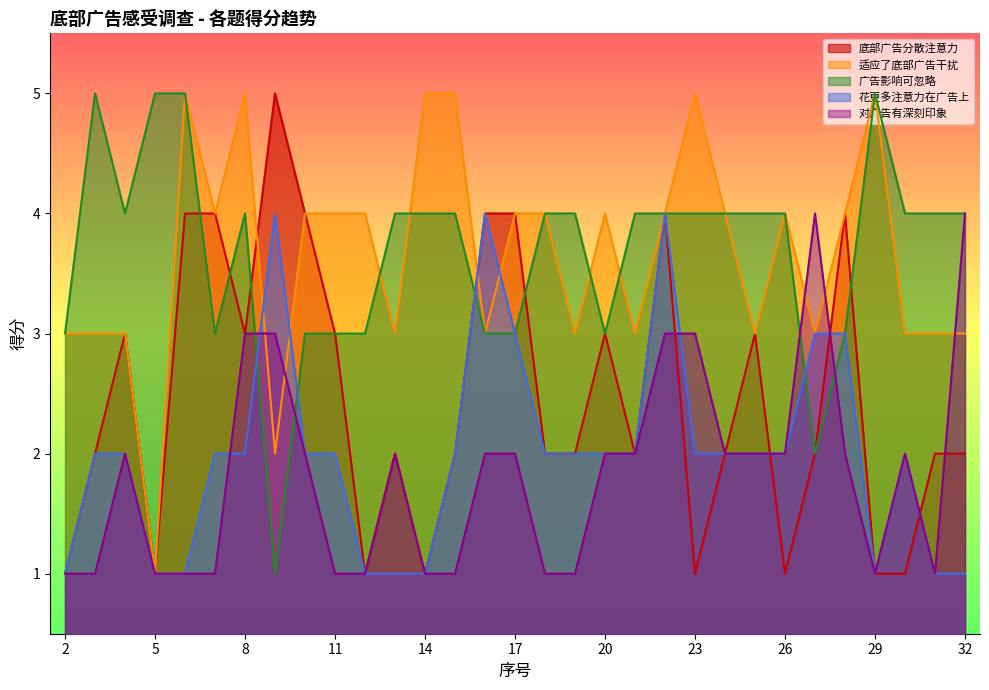

What are all the series names shown in the legend?

底部广告分散注意力, 适应了底部广告干扰, 广告影响可忽略, 花更多注意力在广告上, 对广告有深刻印象